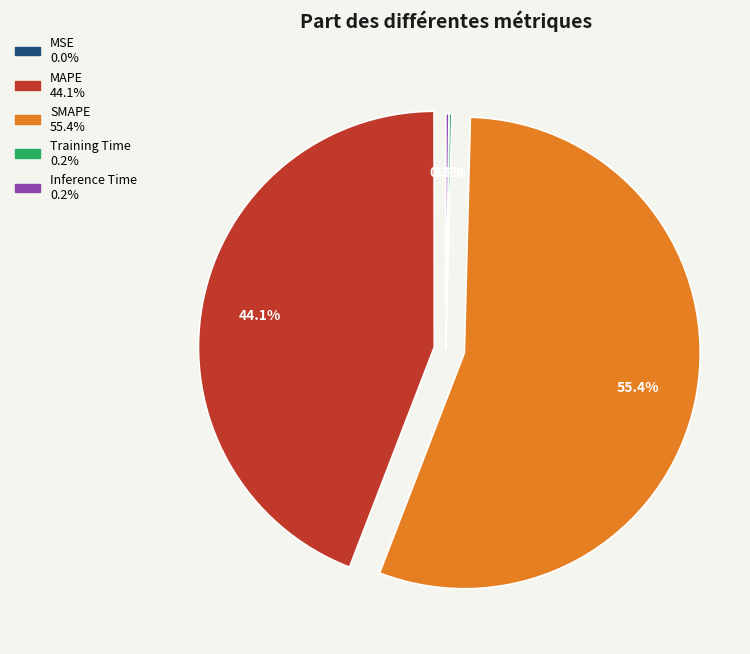

True or false: SMAPE accounts for 55% of the total.

True